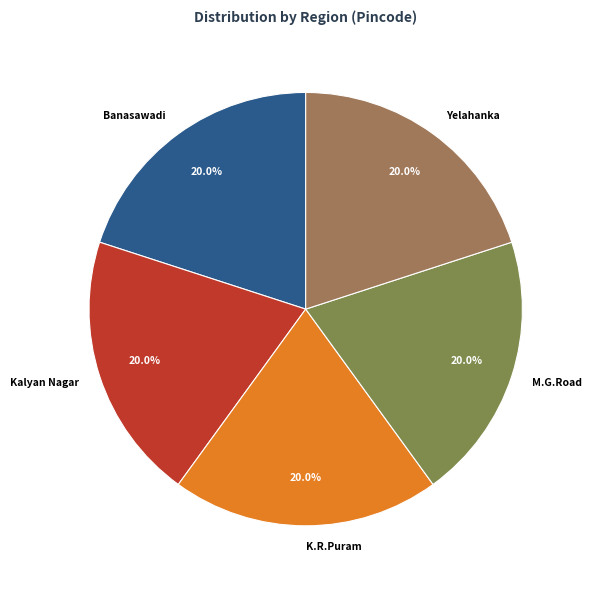

Do Banasawadi and M.G.Road together represent more than half of the pie?

No